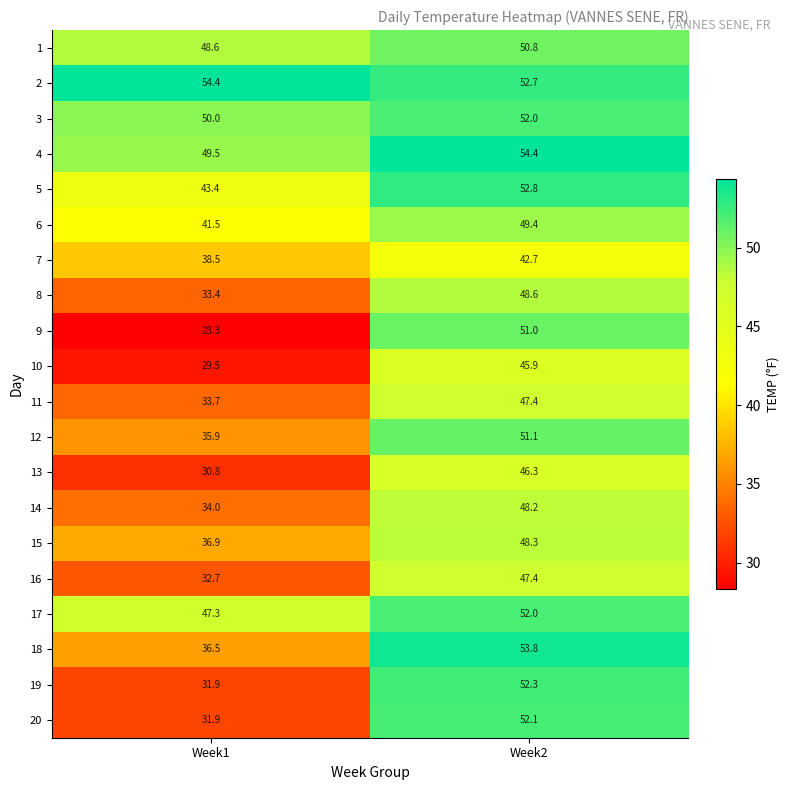

How many distinct data groups are displayed?

20